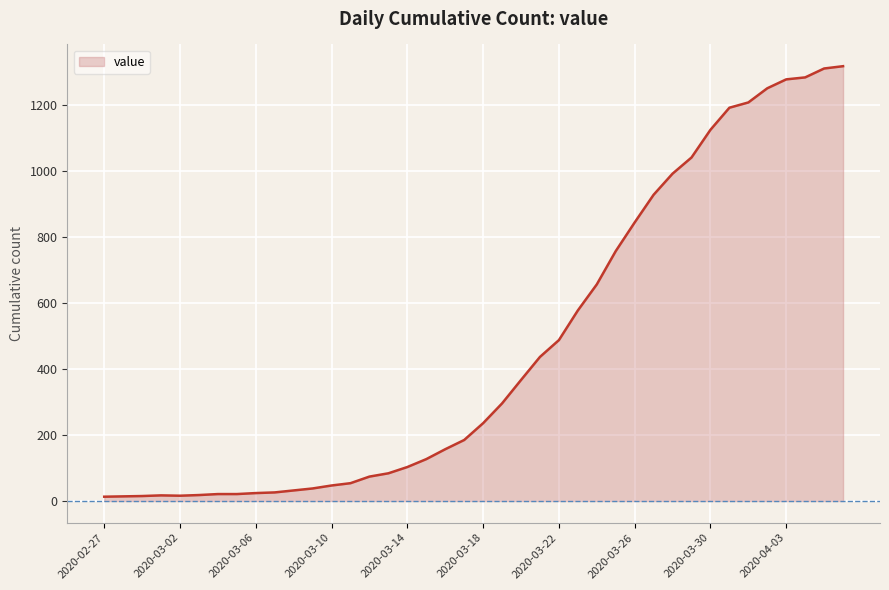

What is the difference between the maximum and minimum values?

1306